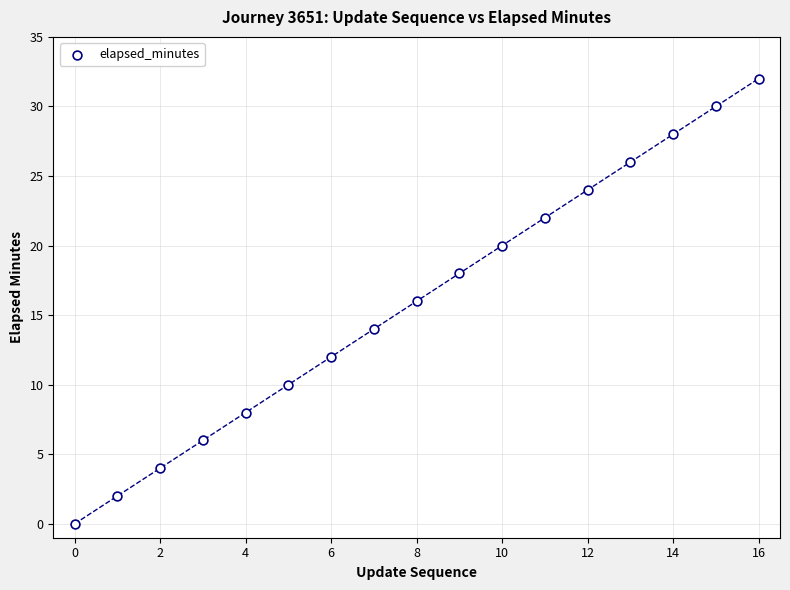

What is the range of Y values (max minus min)?

32